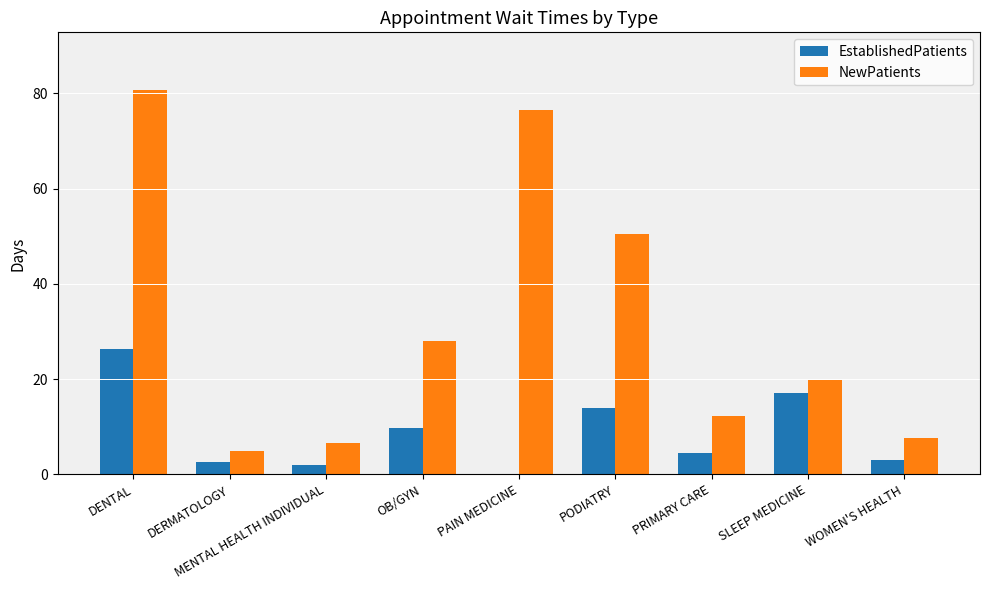

True or false: EstablishedPatients has a value of 7.8 at PODIATRY.

False